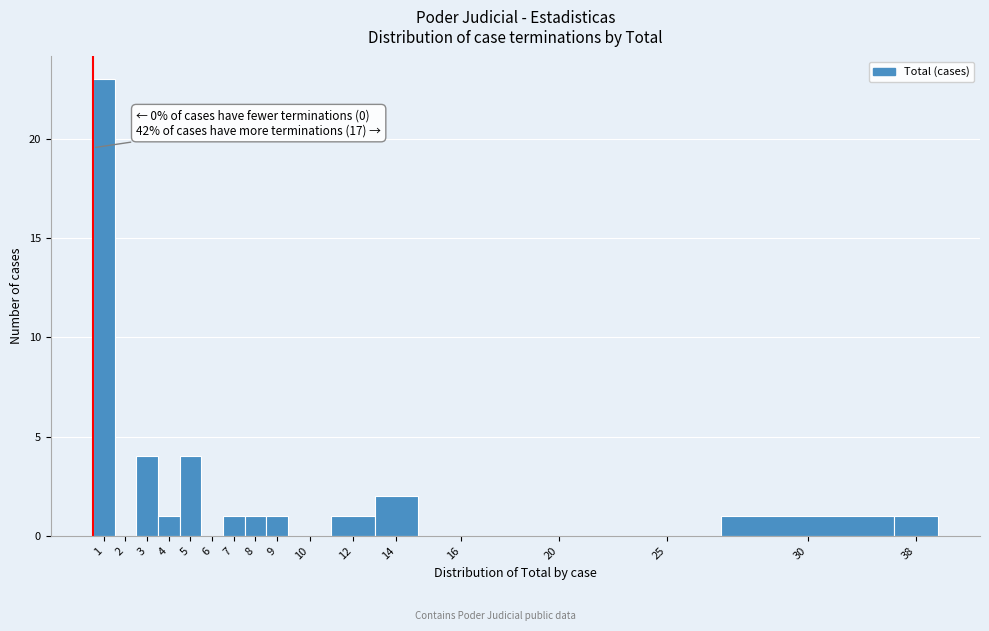

Reading left to right, transcribe all the data shown in this chart.

1=23	2=0	3=4	4=1	5=4	6=0	7=1	8=1	9=1	10=0	12=1	14=2	16=0	20=0	25=0	30=1	38=1